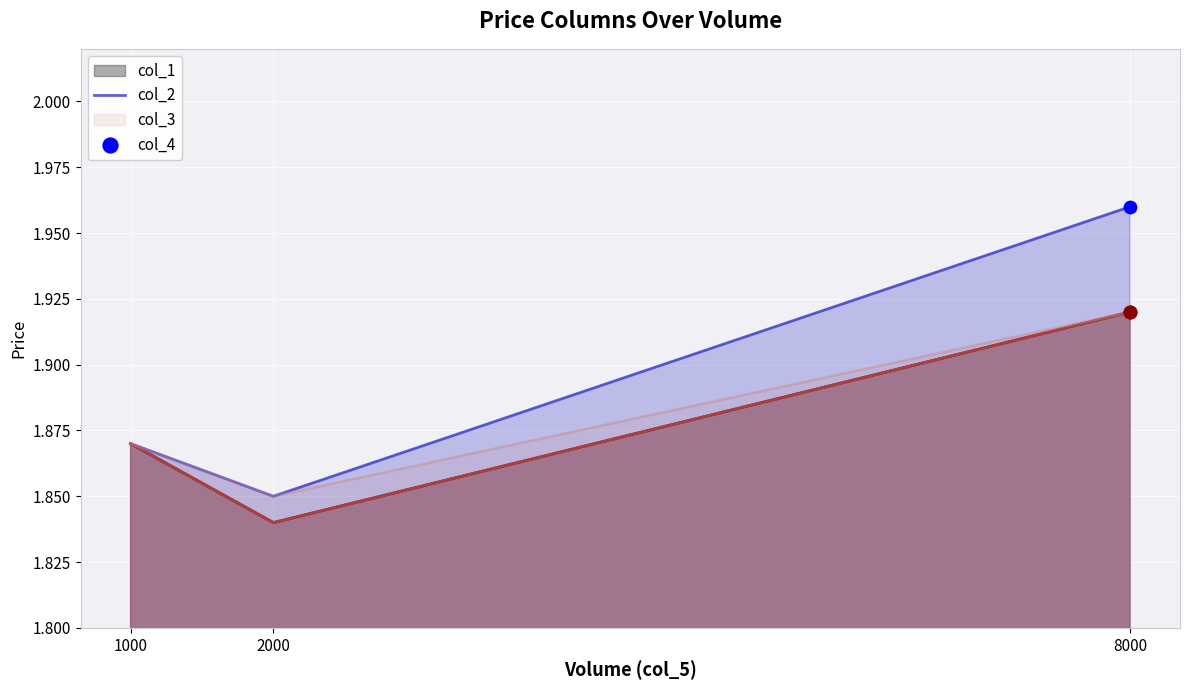

Which series contains the highest Y value?

col_2 line